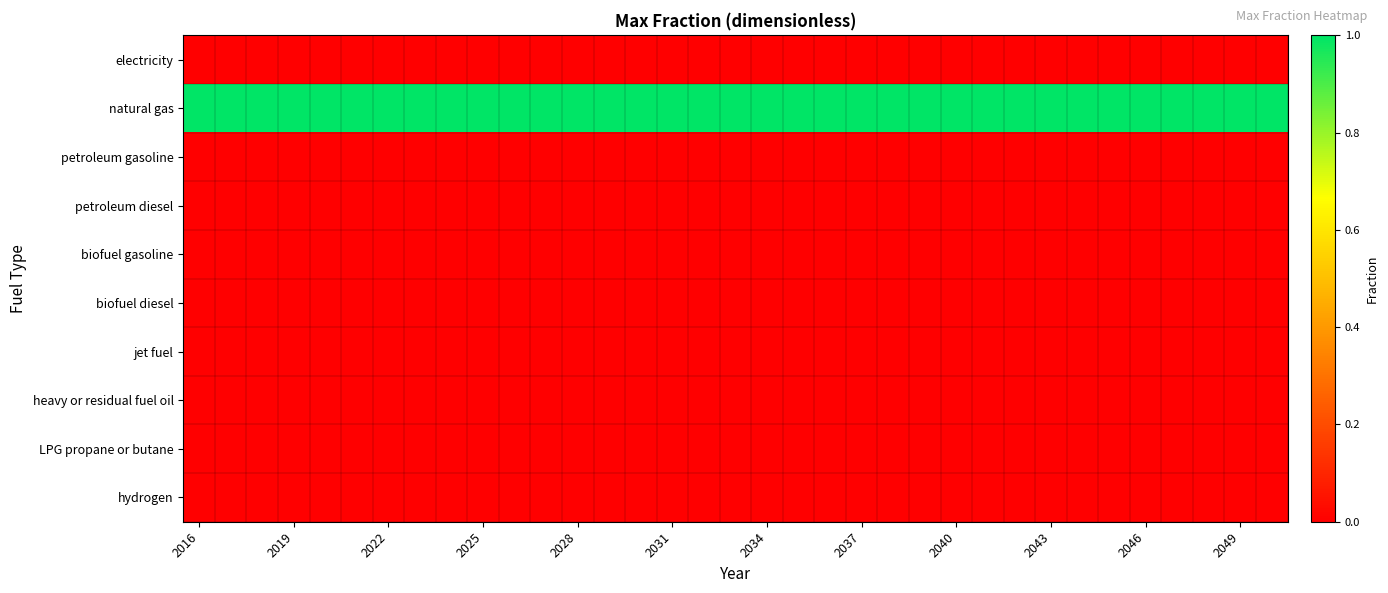

At how many categories does at least one series exceed 0?

35